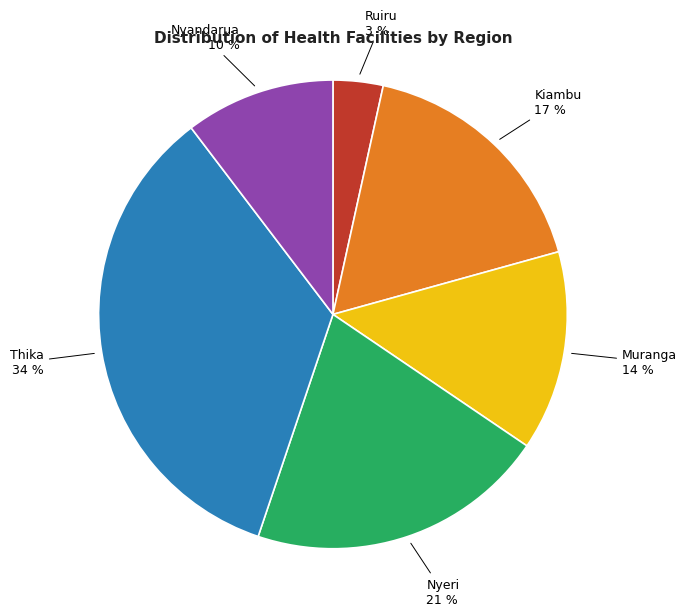

Do Muranga and Ruiru together represent more than half of the pie?

No